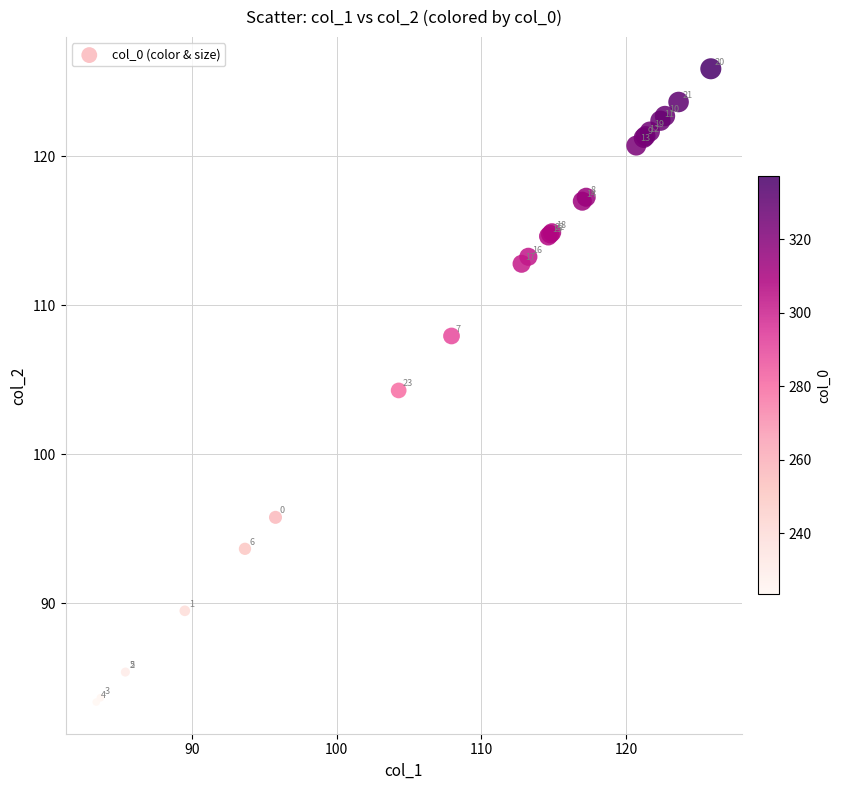

What Y value in the scatter plot is closest to 104?

104.3